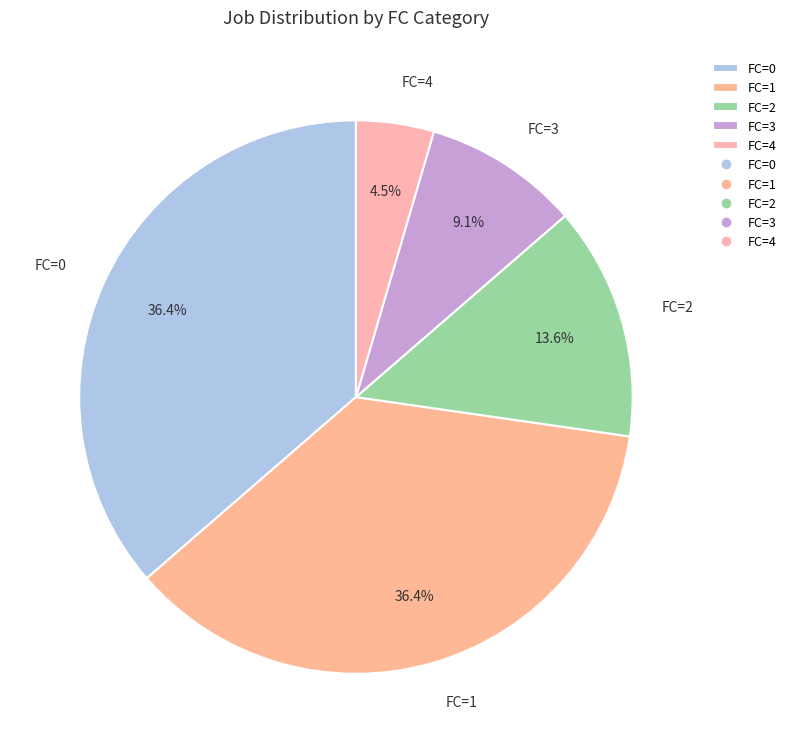

Does any single category account for the majority?

No